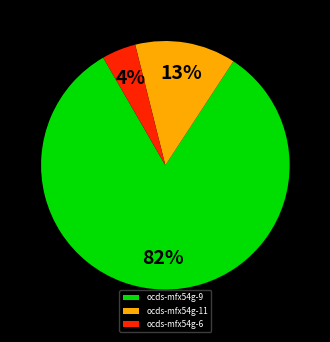

What is the smallest slice in the pie chart?

ocds-mfx54g-6